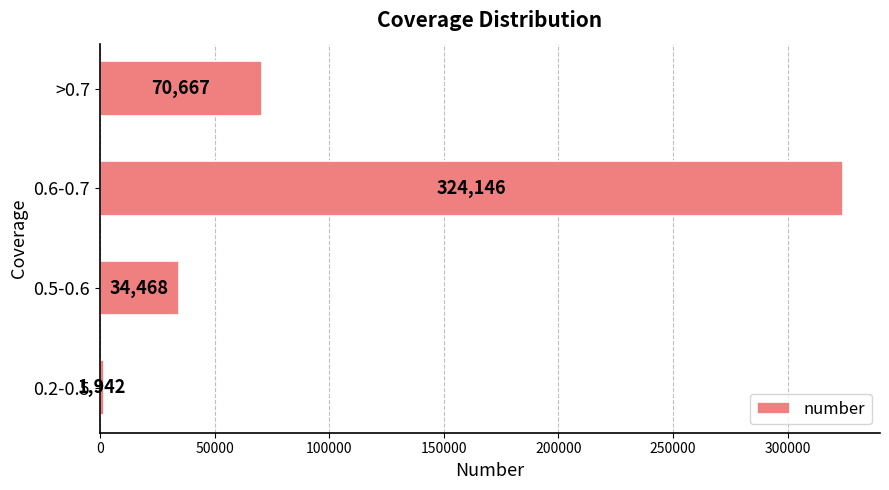

At which category does the chart reach its peak across all series?

0.6-0.7